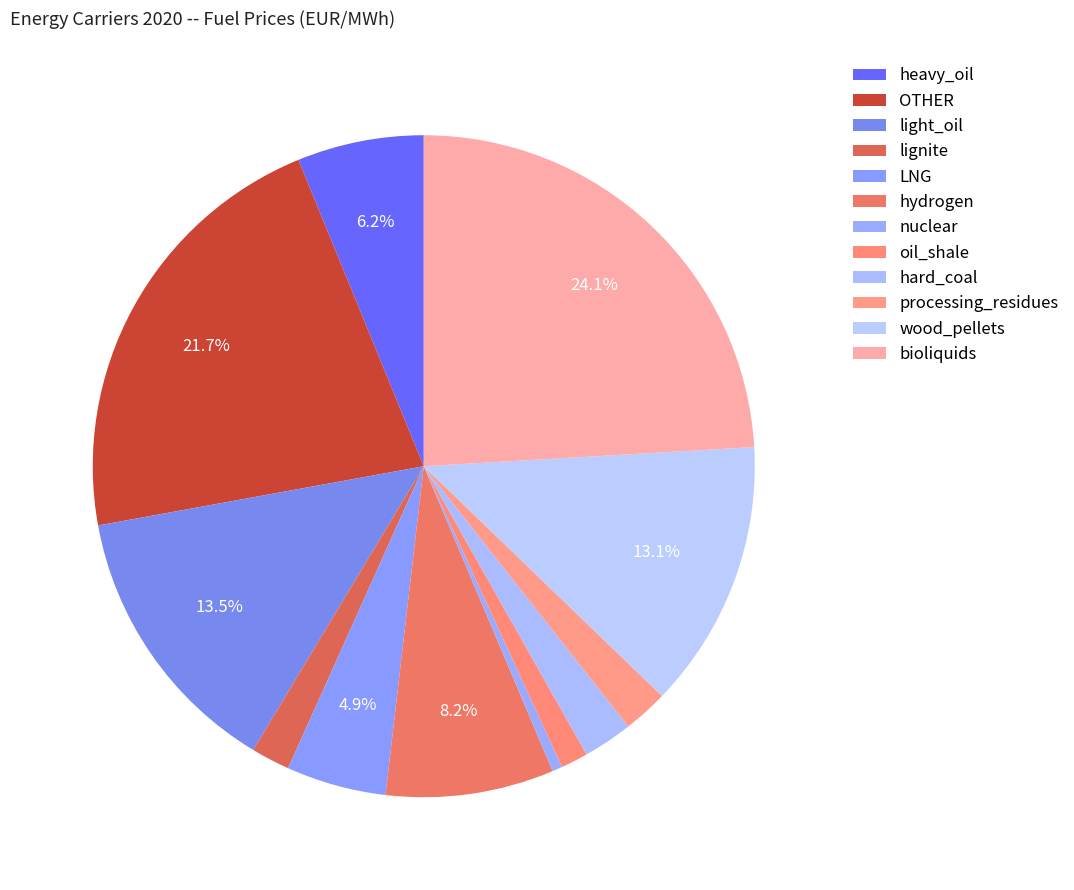

Is there a majority slice in this chart?

No